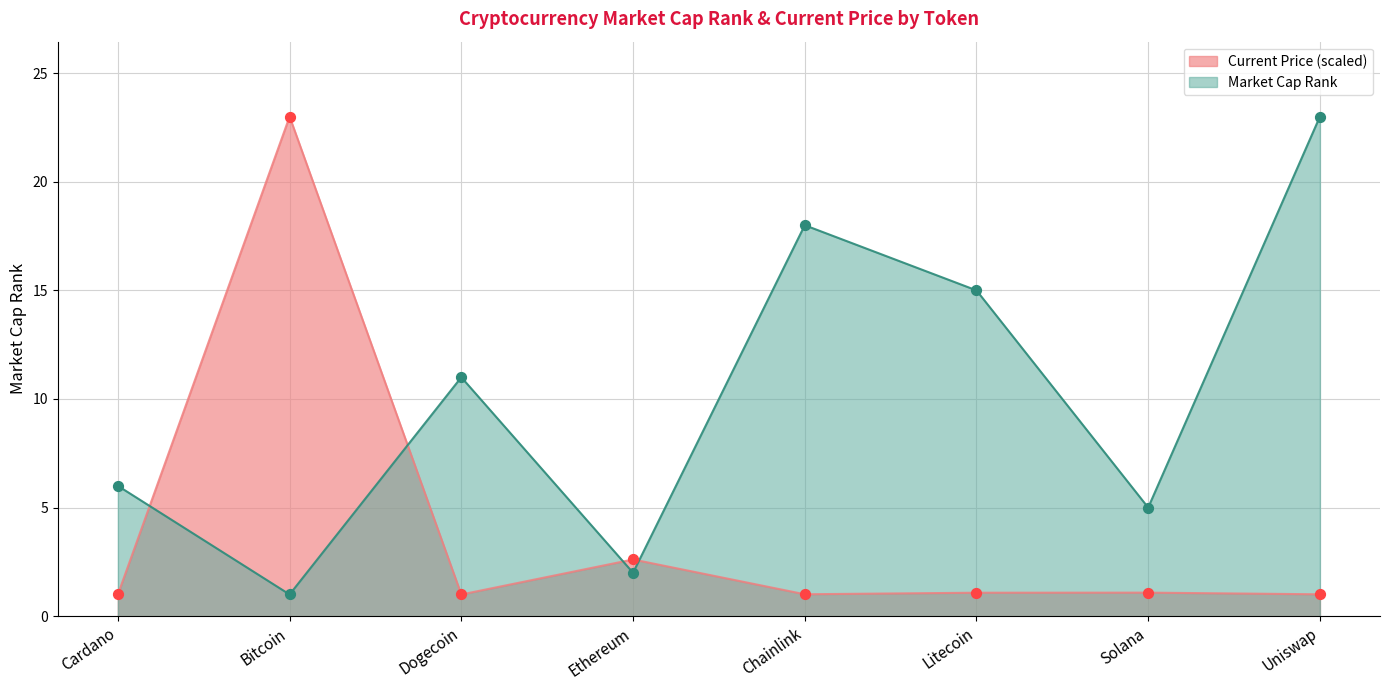

At which category is the sum across all series the highest?

Uniswap